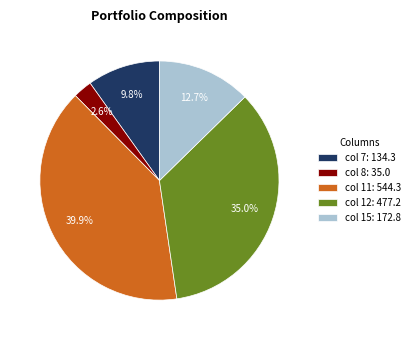

How much of the chart is everything except col 7: 134.3?

90.2%